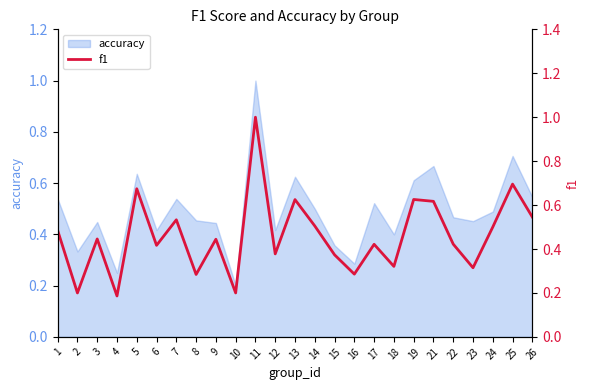

How many lines are shown in the chart?

1